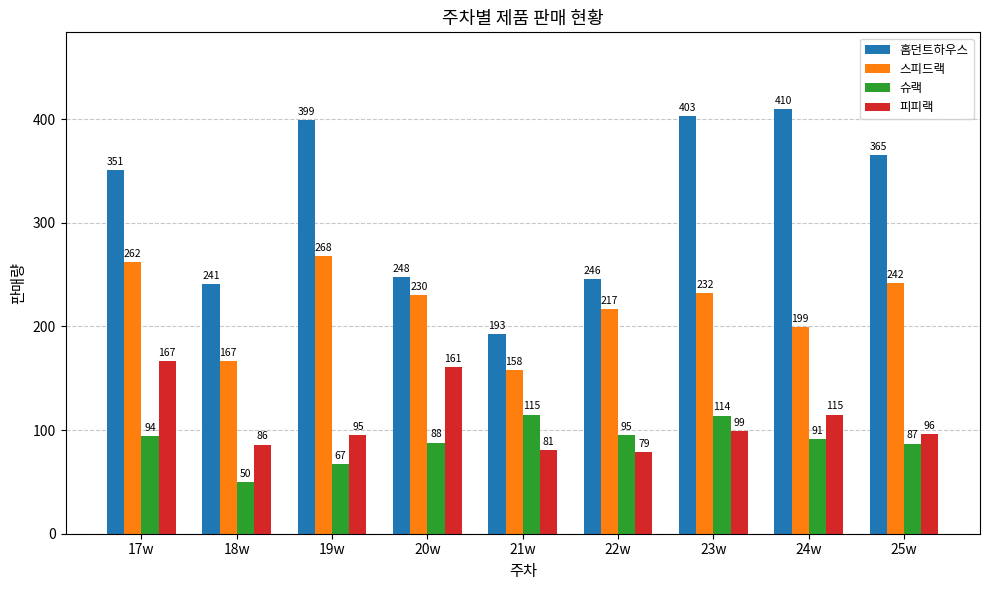

What is the label of the 1st bar from the left?

17w